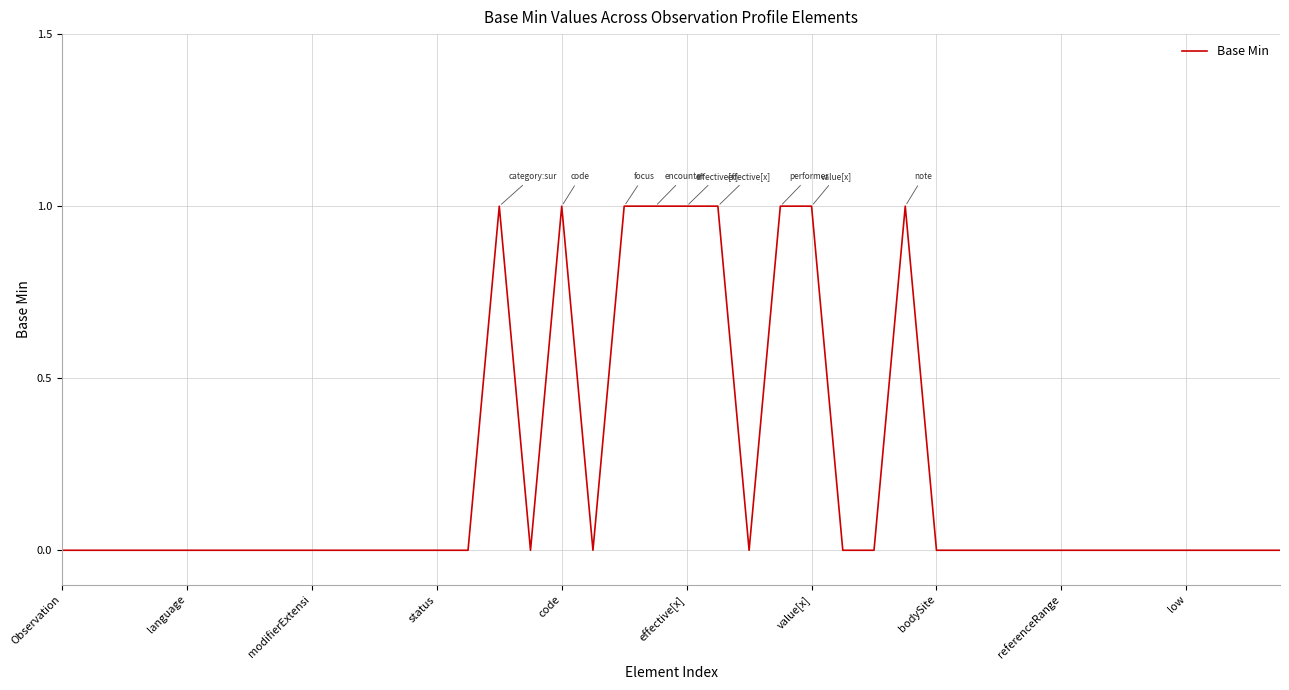

Does the chart have visible grid lines?

Yes